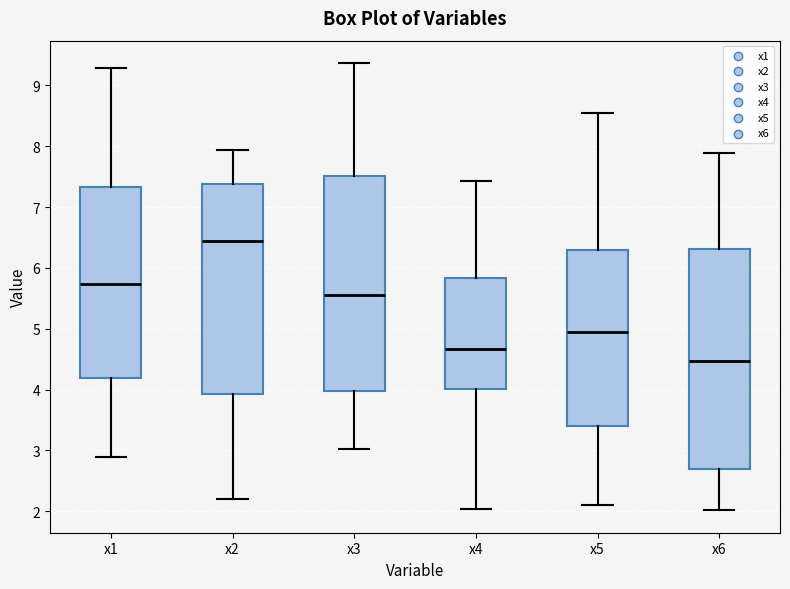

Reading left to right, transcribe this box plot: for each box, give where its median line is, the range the box spans, and where its two whiskers end, as read against the y-axis. The values are not printed on the chart, so give them approximately, as read against the axis.

x1: median 5.7, box 4.2 to 7.3, whiskers 2.9 to 9.3
x2: median 6.4, box 3.9 to 7.4, whiskers 2.2 to 7.9
x3: median 5.6, box 4.0 to 7.5, whiskers 3.0 to 9.4
x4: median 4.7, box 4.0 to 5.8, whiskers 2.0 to 7.4
x5: median 5.0, box 3.4 to 6.3, whiskers 2.1 to 8.6
x6: median 4.5, box 2.7 to 6.3, whiskers 2.0 to 7.9